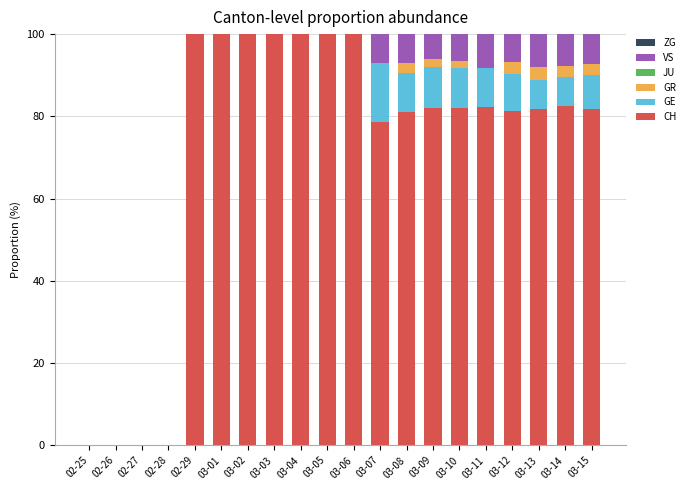

At which label is CH closest to 50?

03-07